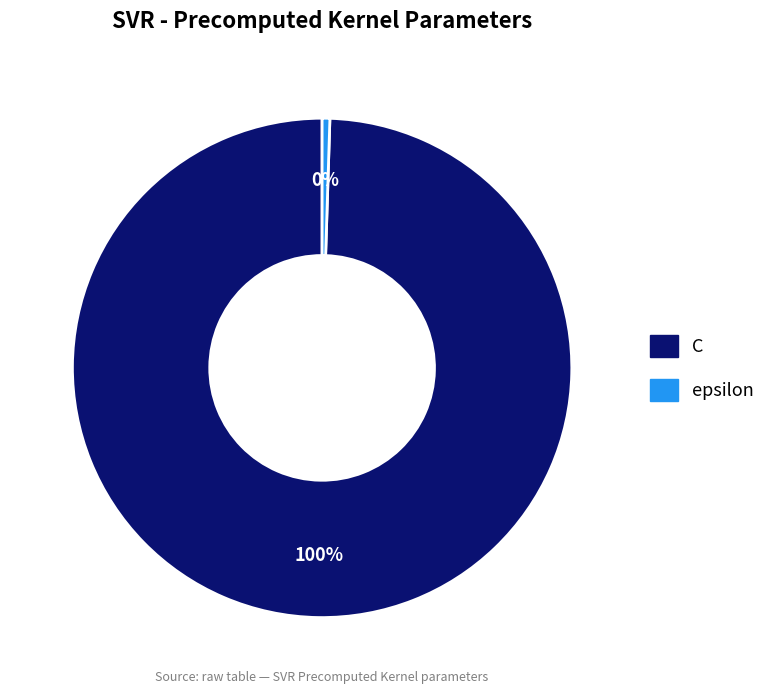

What percentage is the C slice, to the nearest percent?

100%